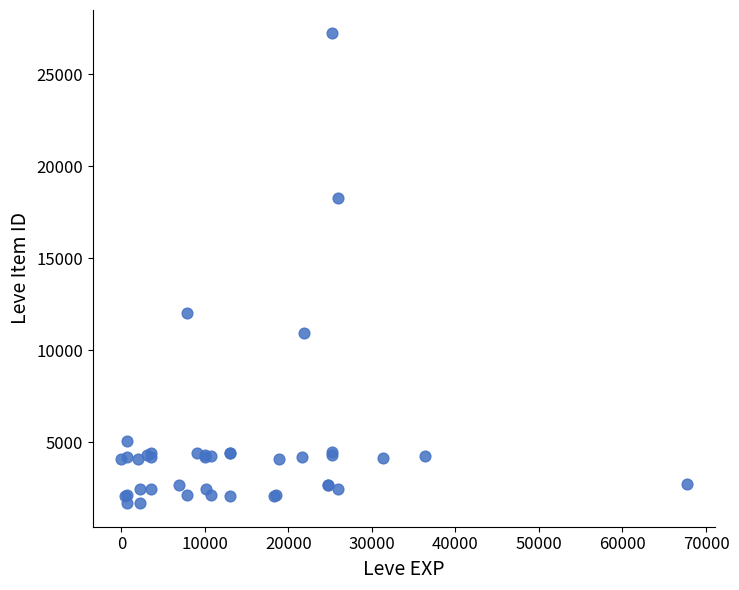

What Y value in the scatter plot is closest to 14448?

12018